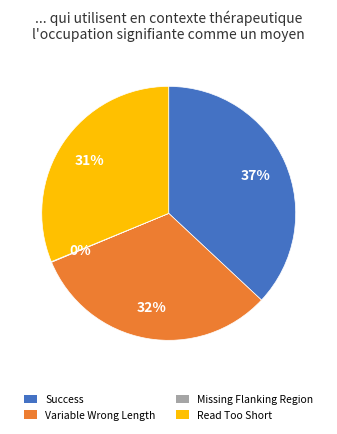

To the nearest percent, what is the combined percentage of Read Too Short and Success?

68%